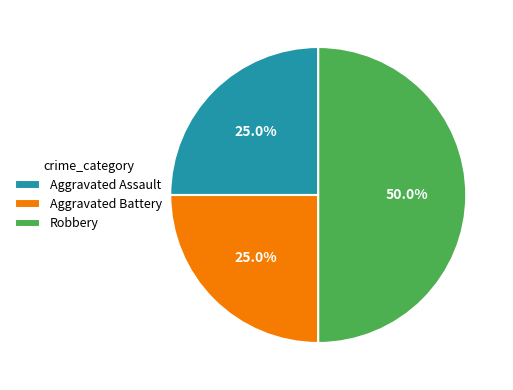

True or false: Aggravated Assault accounts for 14% of the total.

False